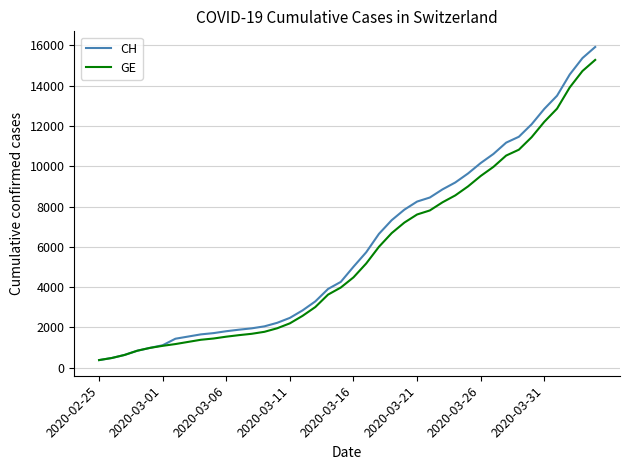

What is the difference between the second highest and minimum values in the GE series?

14358